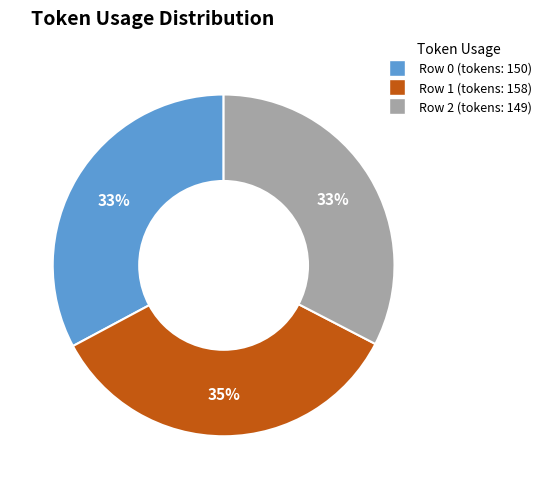

Combined, do Row 2 and Row 1 account for over 50%?

Yes